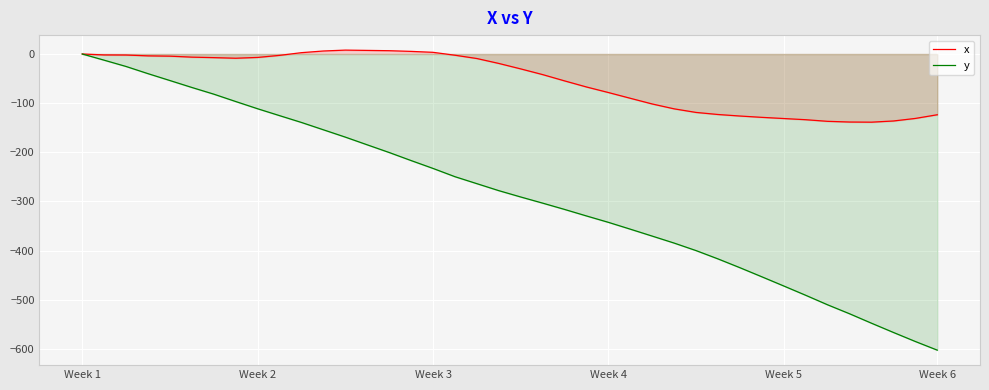

Which series has the largest range (max minus min)?

y